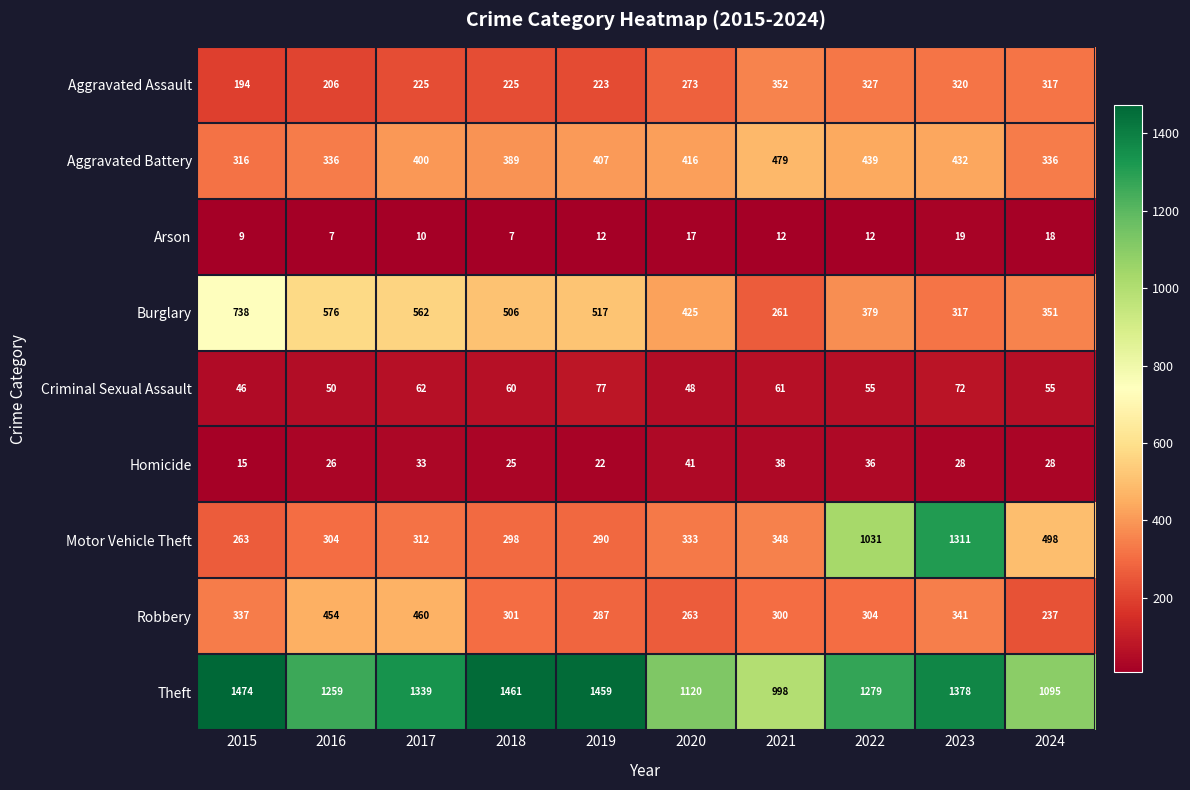

Rank the categories by Burglary value from highest to lowest.

2015, 2016, 2017, 2019, 2018, 2020, 2022, 2024, 2023, 2021